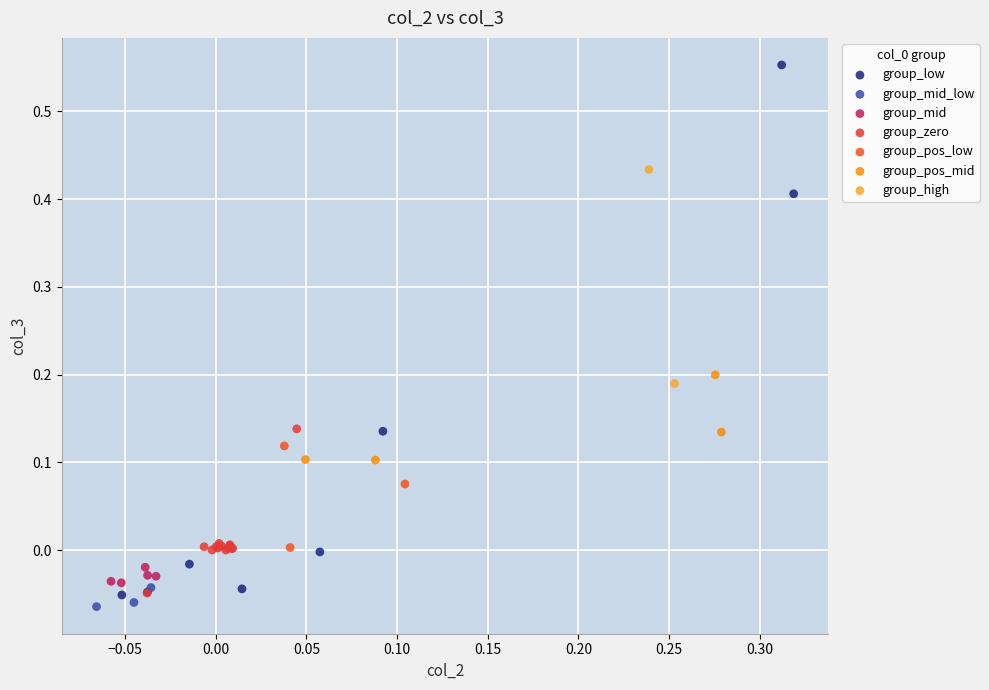

What are all the series names shown in the legend?

group_low, group_mid_low, group_mid, group_zero, group_pos_low, group_pos_mid, group_high